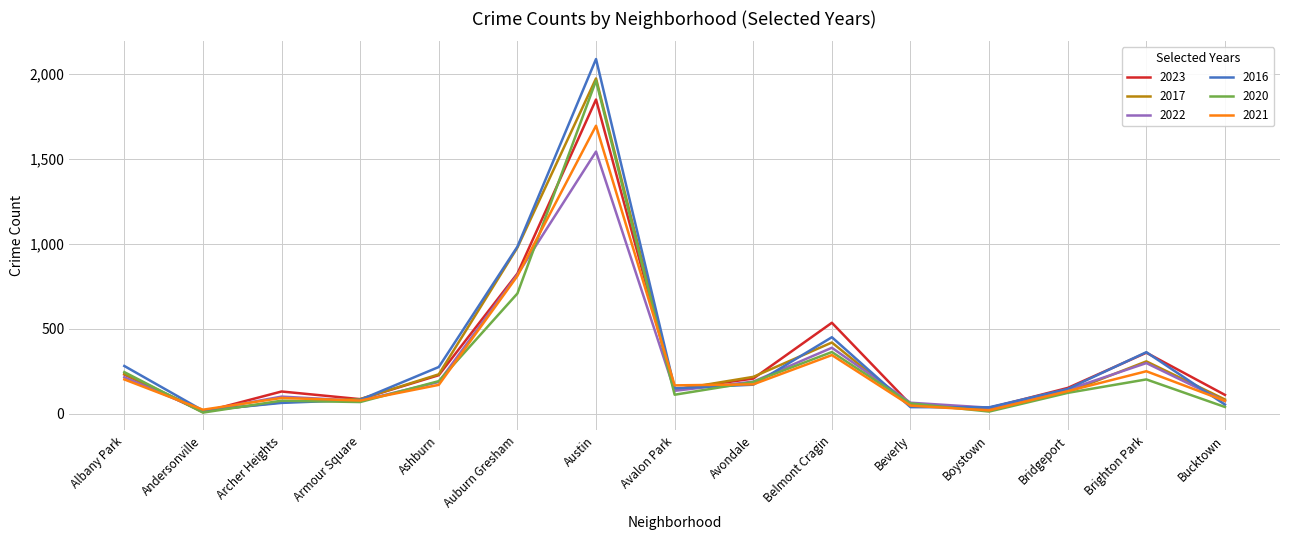

How many lines are shown in the chart?

6